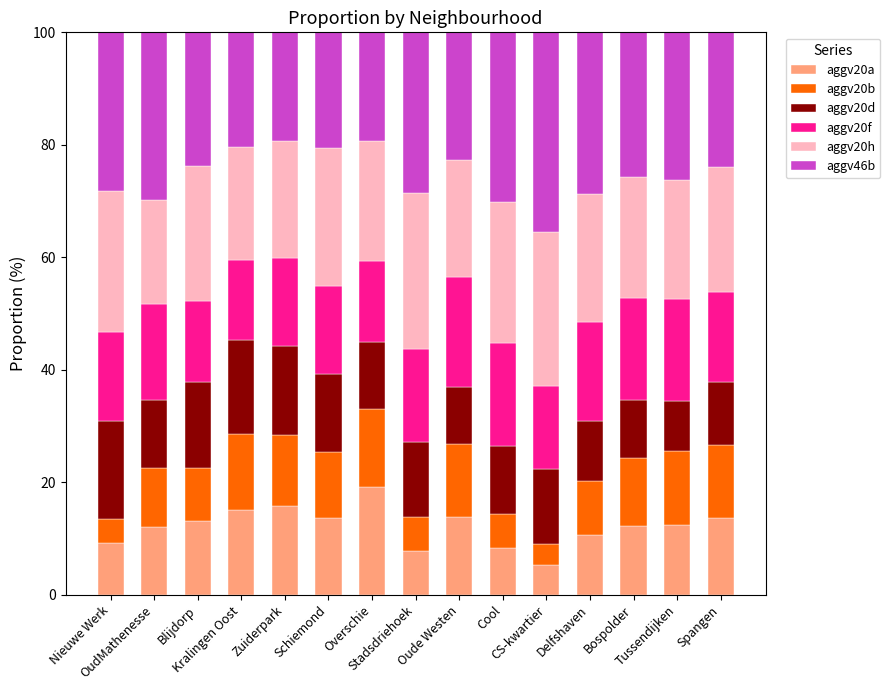

What is the highest value of the aggv20a series?

19.2